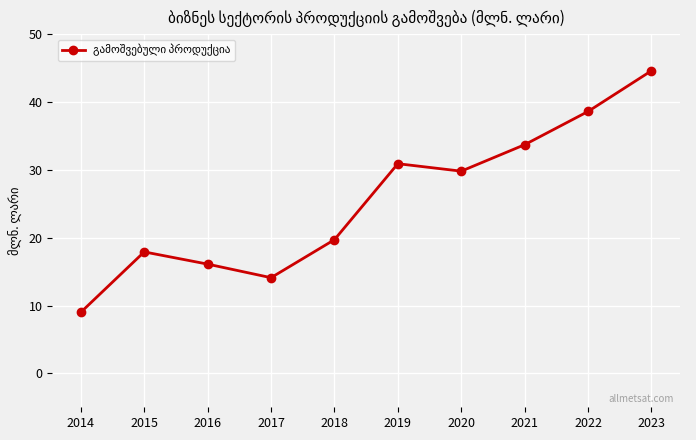

Which label corresponds to the largest value in the chart?

2023